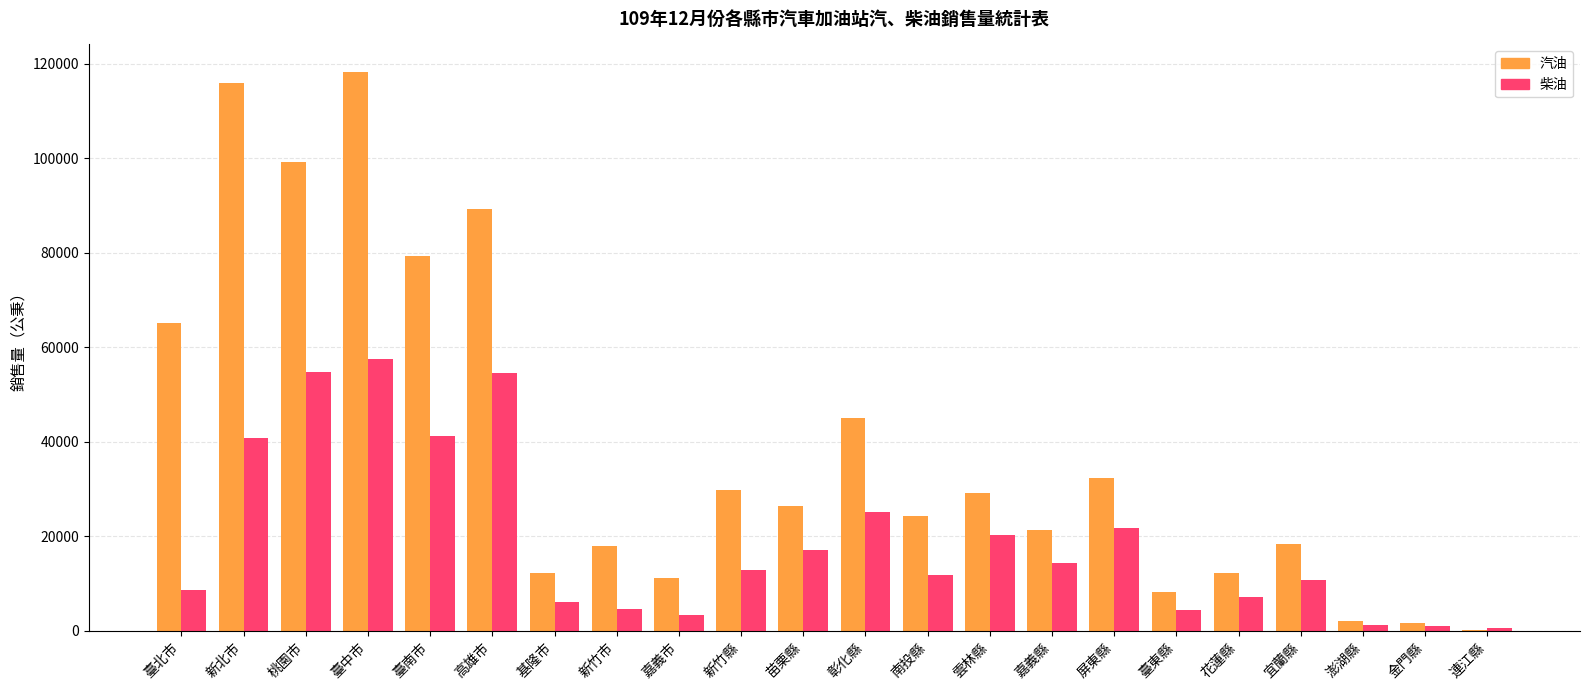

Which series changed the most between 新竹市 and 雲林縣?

柴油